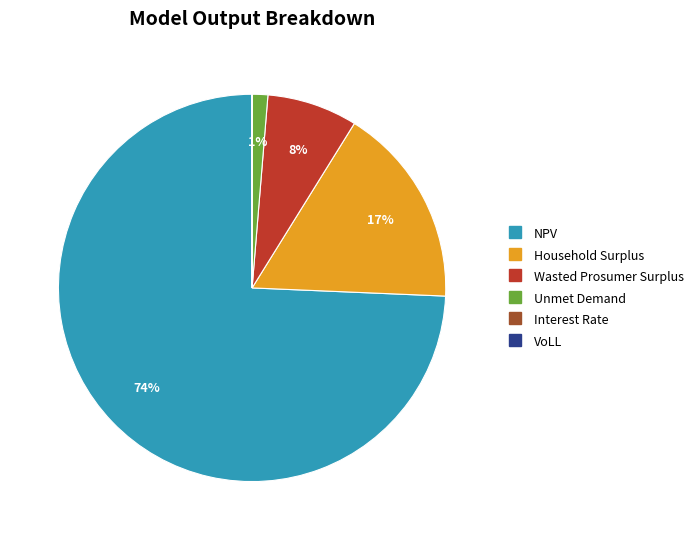

Which category accounts for the majority?

NPV